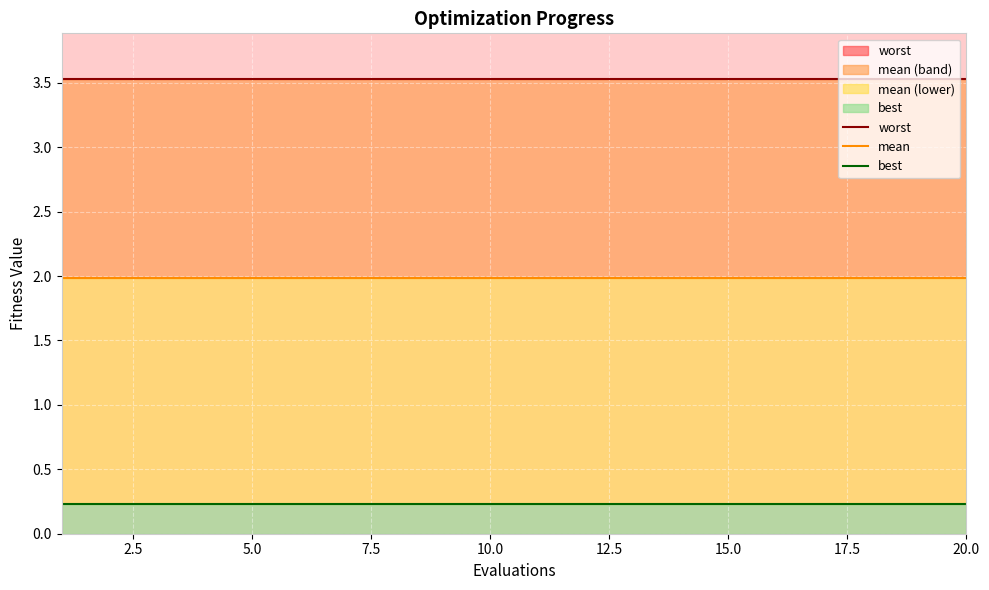

True or false: worst and mean cross at least once.

False